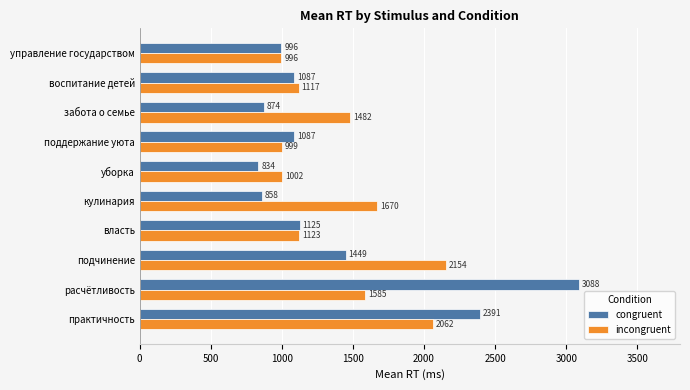

List the series in order of their peak value, lowest first.

incongruent, congruent